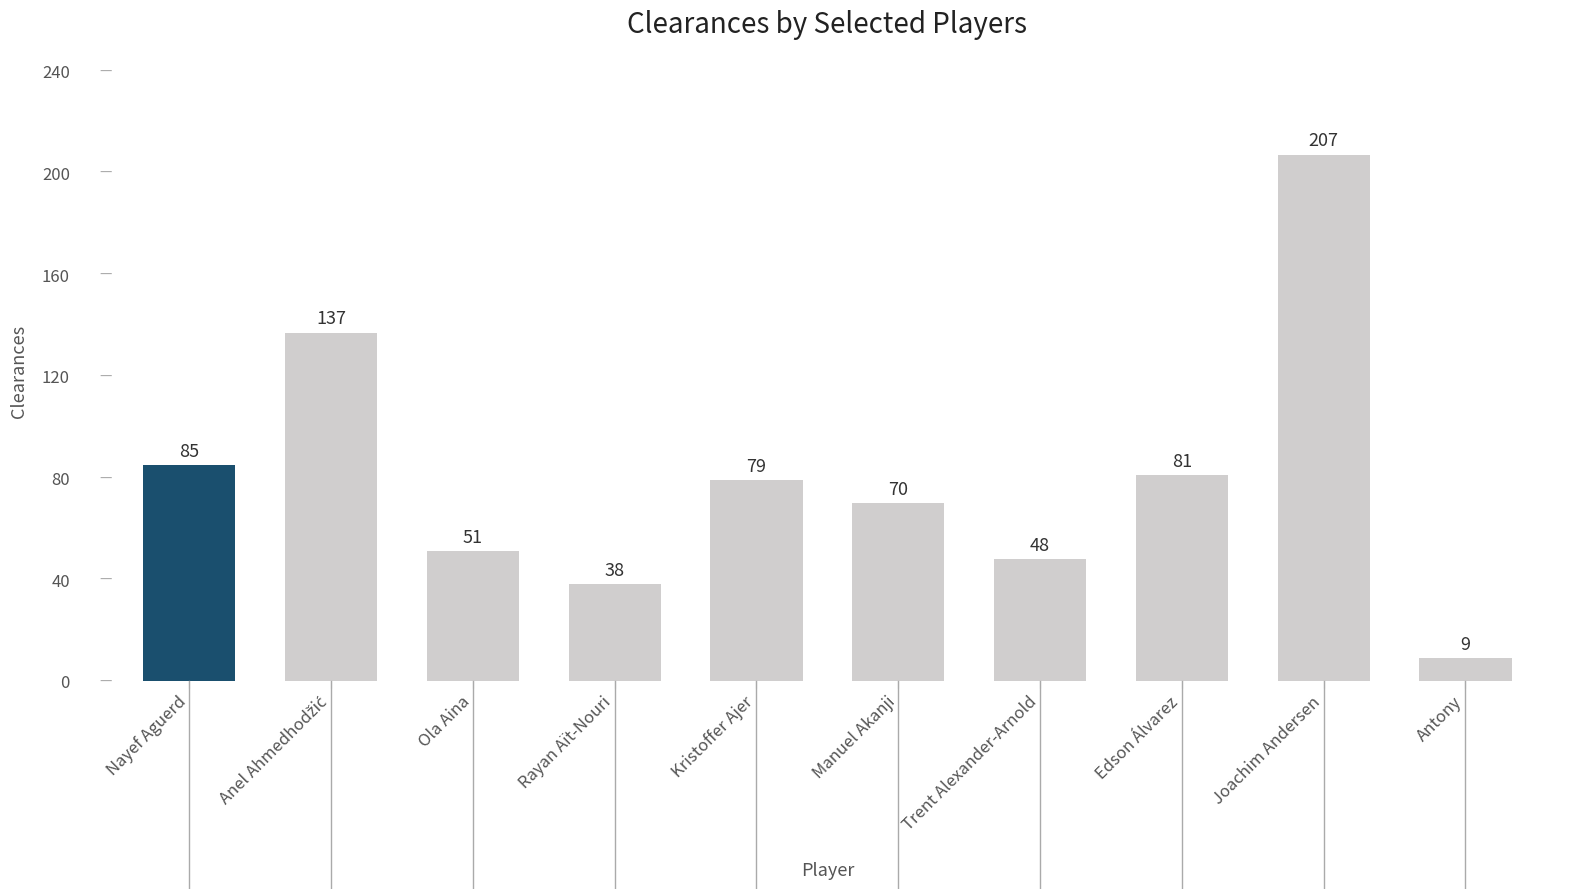

Which label corresponds to the smallest value in the chart?

Antony